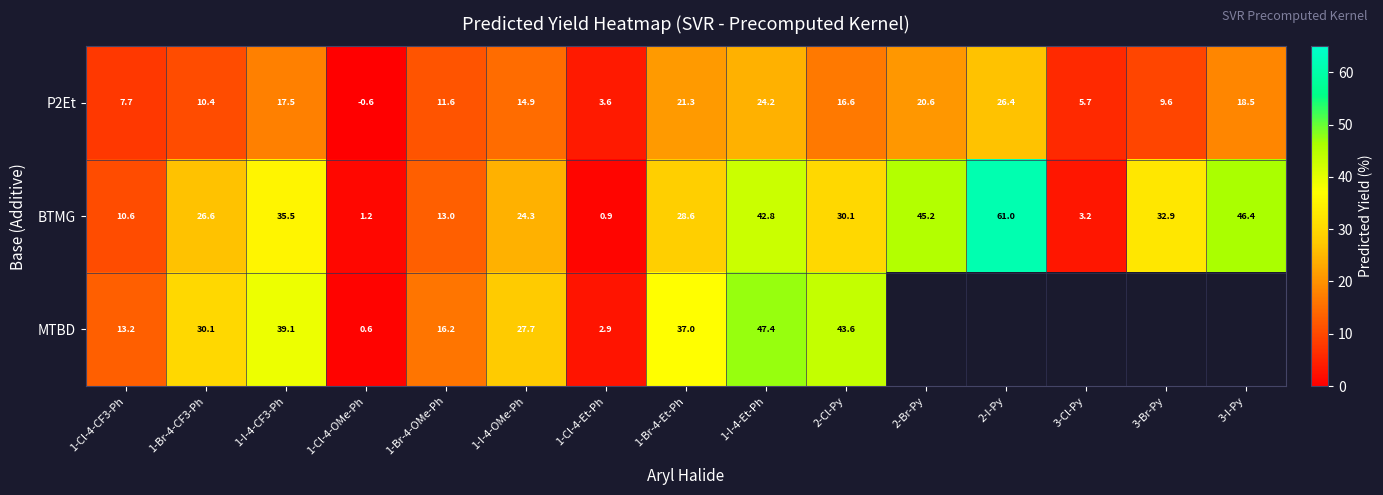

Which series changed the most between 1-Br-4-CF3-Ph and 1-Br-4-OMe-Ph?

MTBD